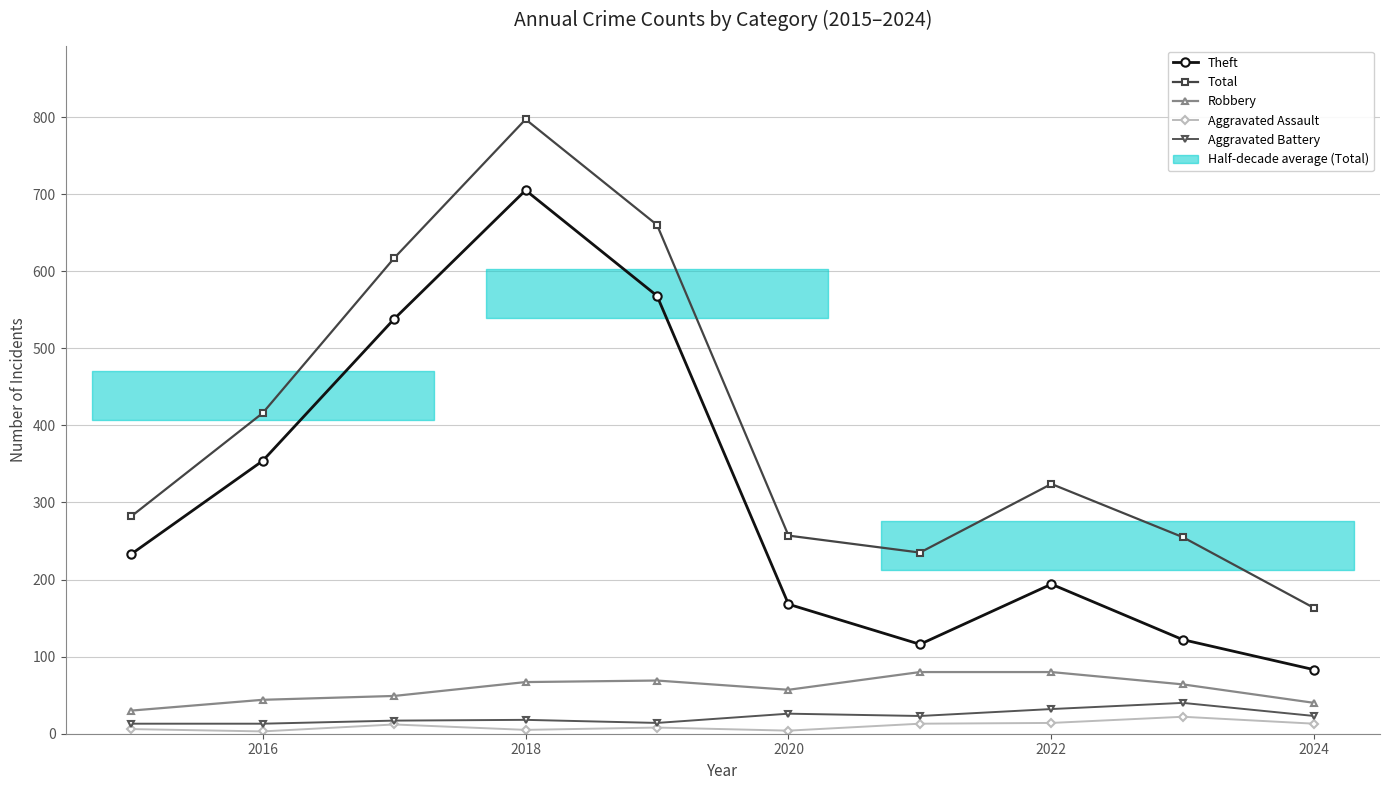

Read the Aggravated Battery value at 2024.

23